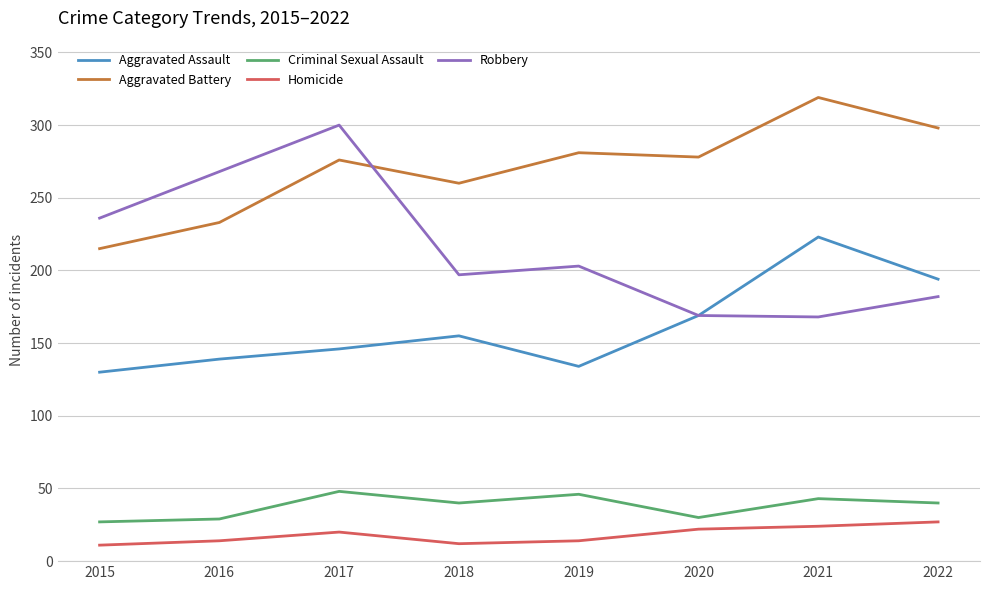

The value of Aggravated Assault at 2017 is 146. True or false?

True